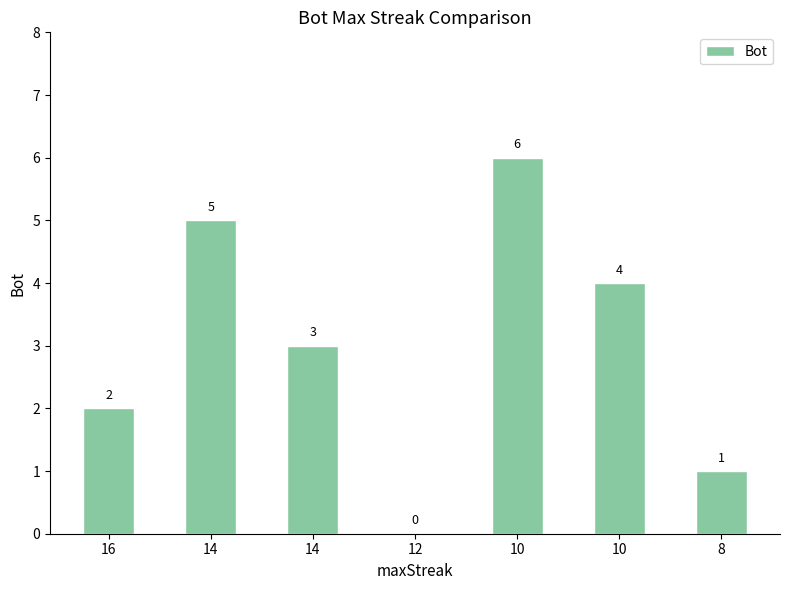

True or false: the data shows 7 at 14.

False